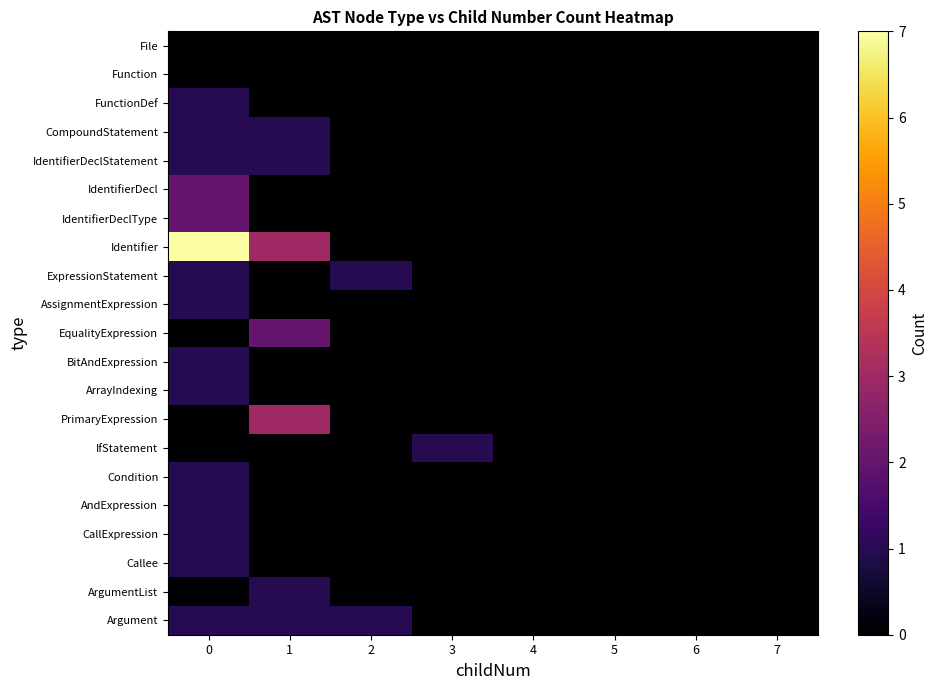

Which series has the largest total across all categories?

Identifier